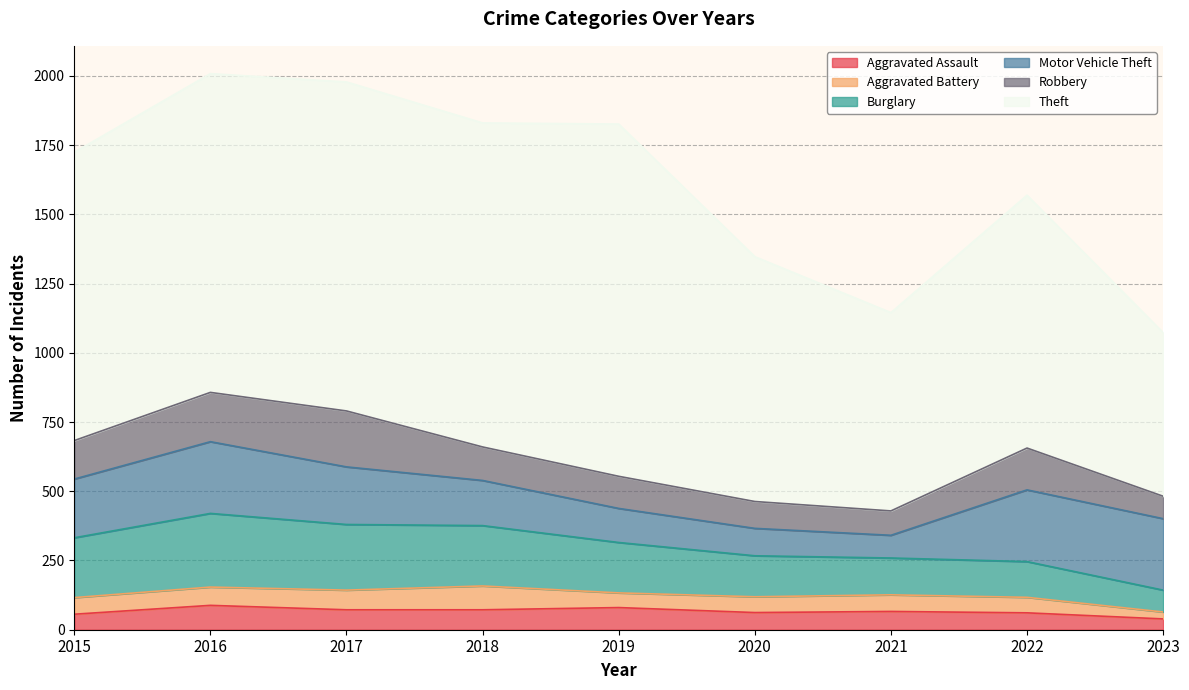

True or false: Theft and Burglary intersect in this chart.

False